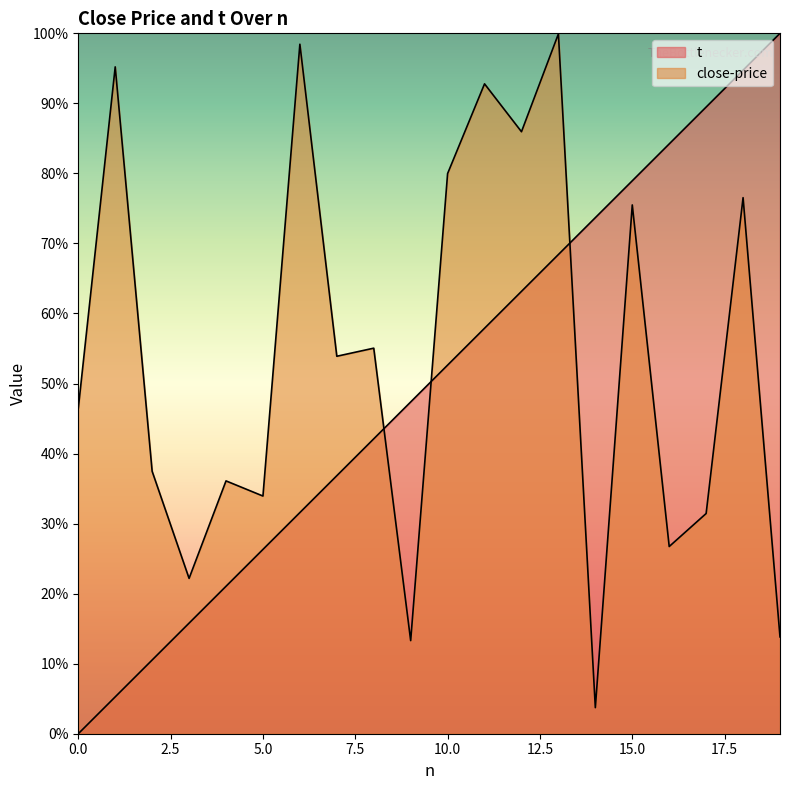

At which category is the sum across all series the highest?

18